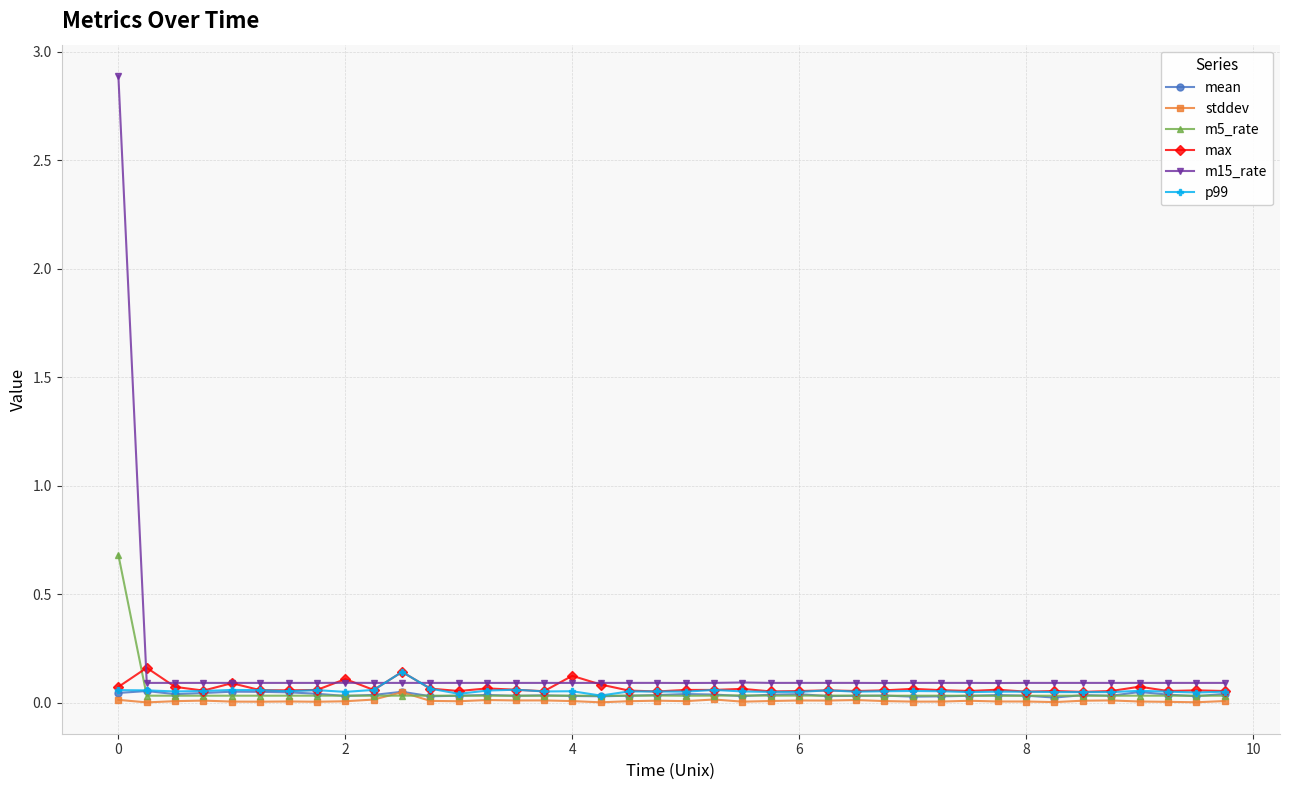

Which series has the largest range (max minus min)?

m15_rate